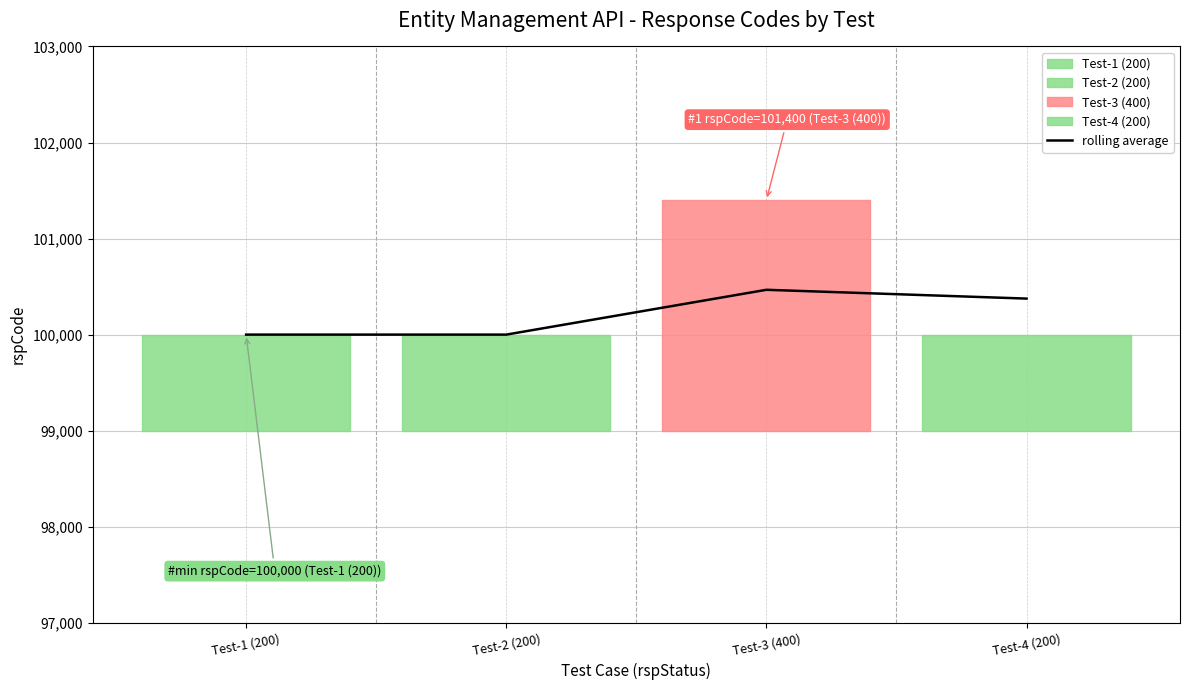

What is the label of the 4th point from the left?

Test-4 (200)